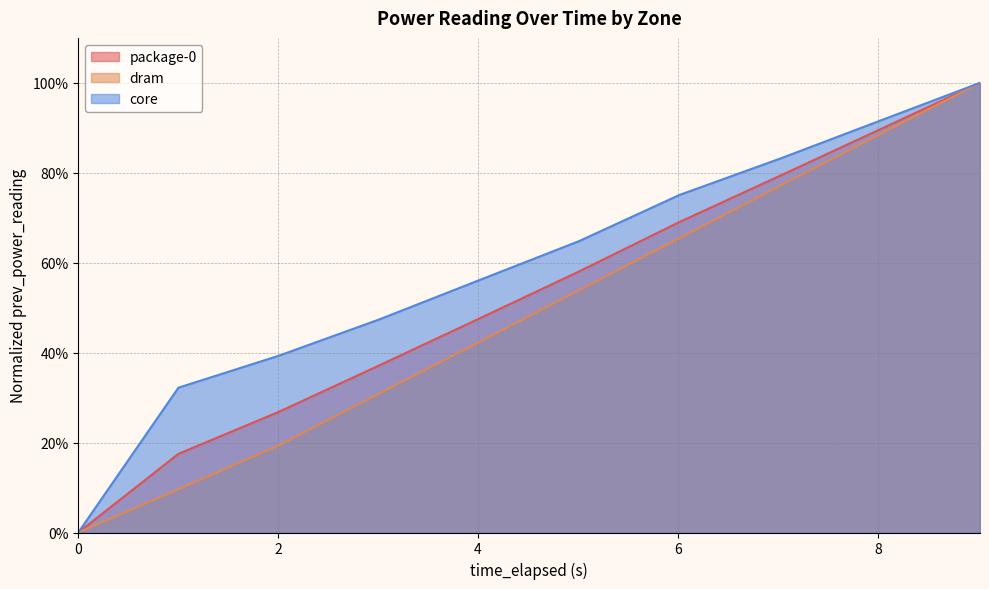

True or false: dram and package-0 cross at least once.

False